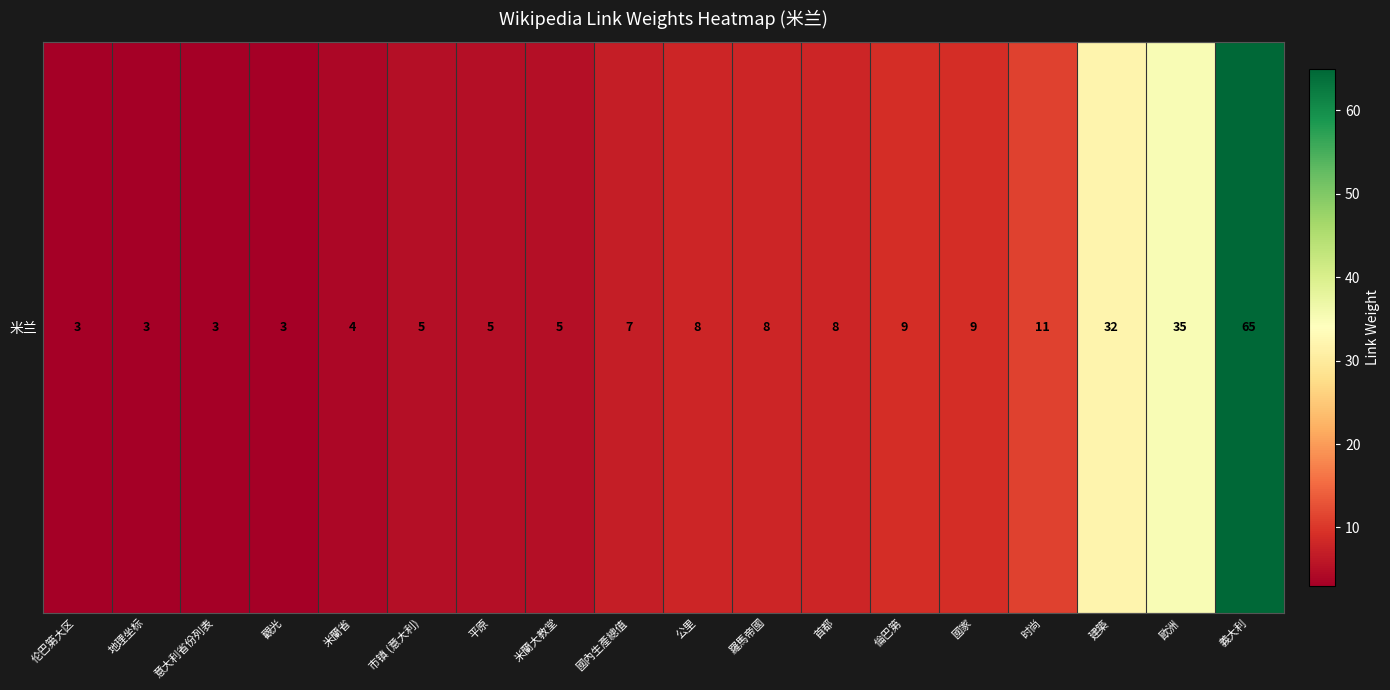

Between 首都 and 國內生產總值, which is larger?

首都